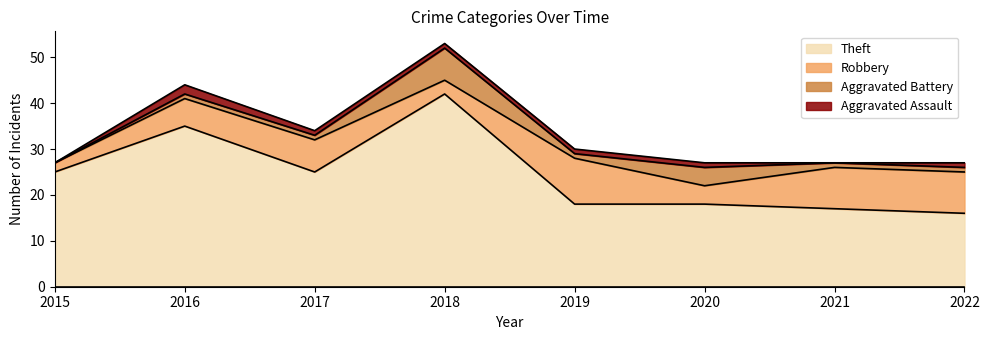

Is the value of Theft at 2016 greater than the value of Aggravated Battery at 2021?

Yes